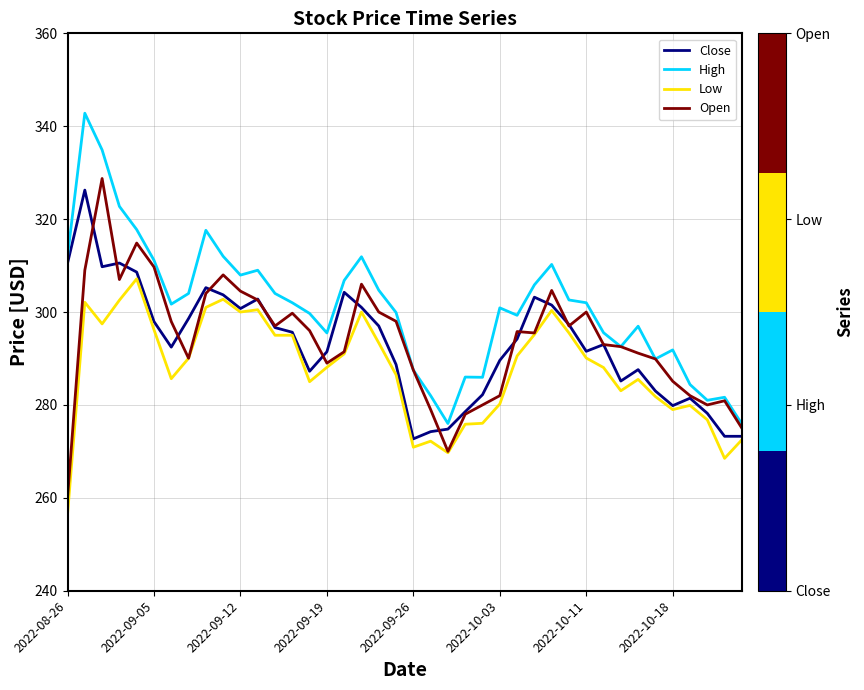

True or false: Low and High intersect in this chart.

False